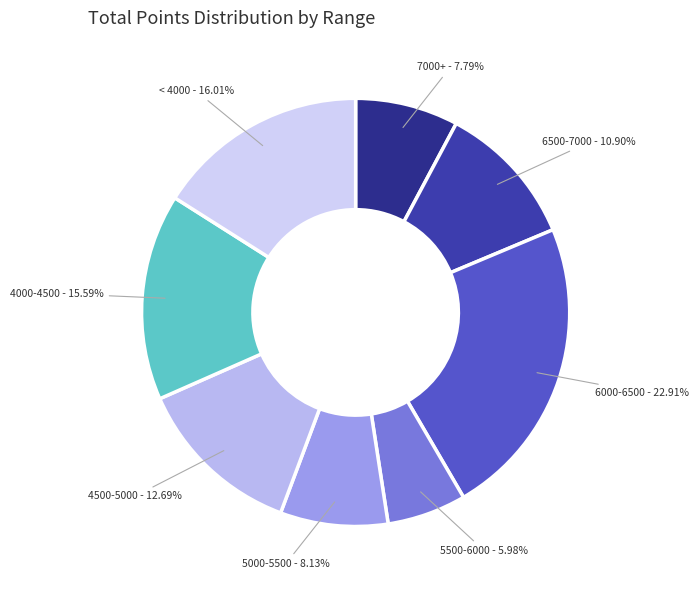

Which slice is the largest?

6000-6500